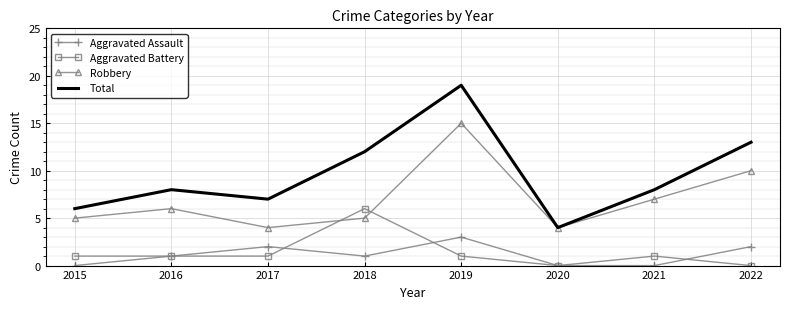

True or false: Total has a value of 8 at 2018.

False